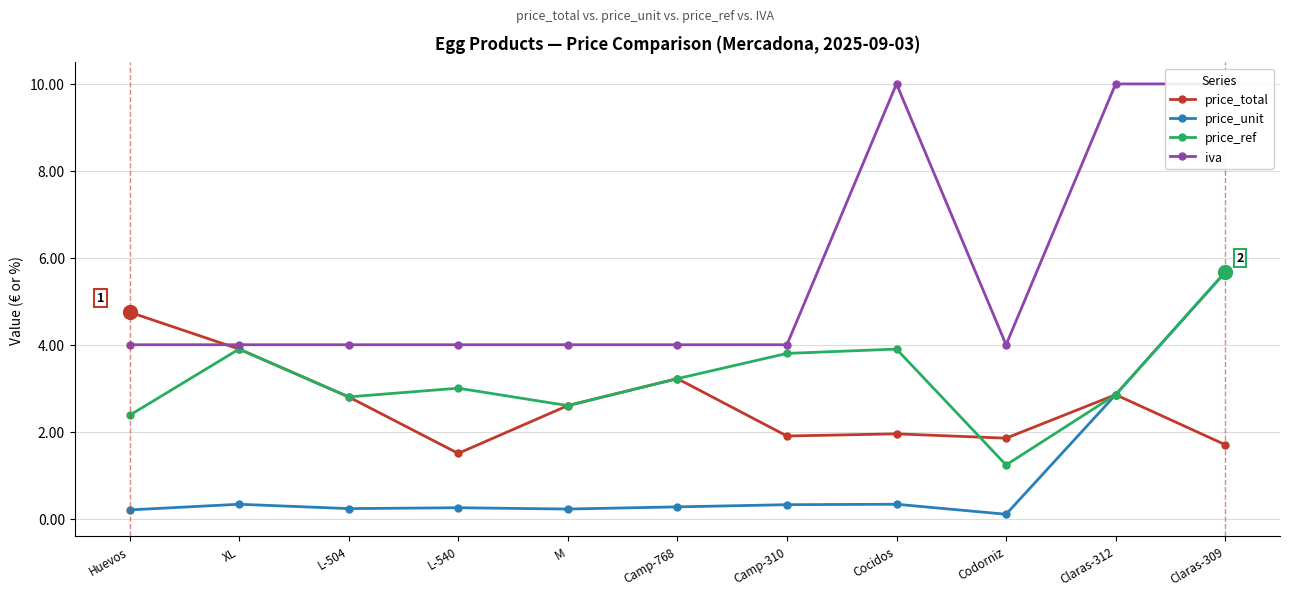

How many lines are shown in the chart?

4